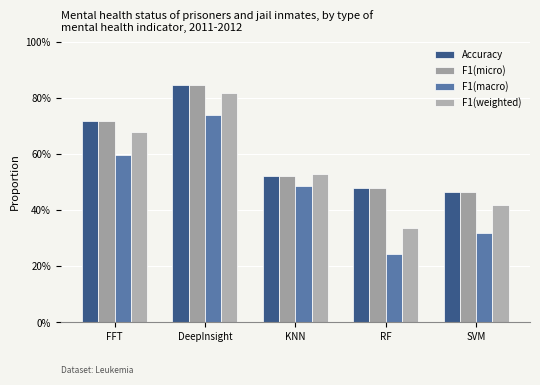

Which category has the lowest value in the Accuracy series?

SVM